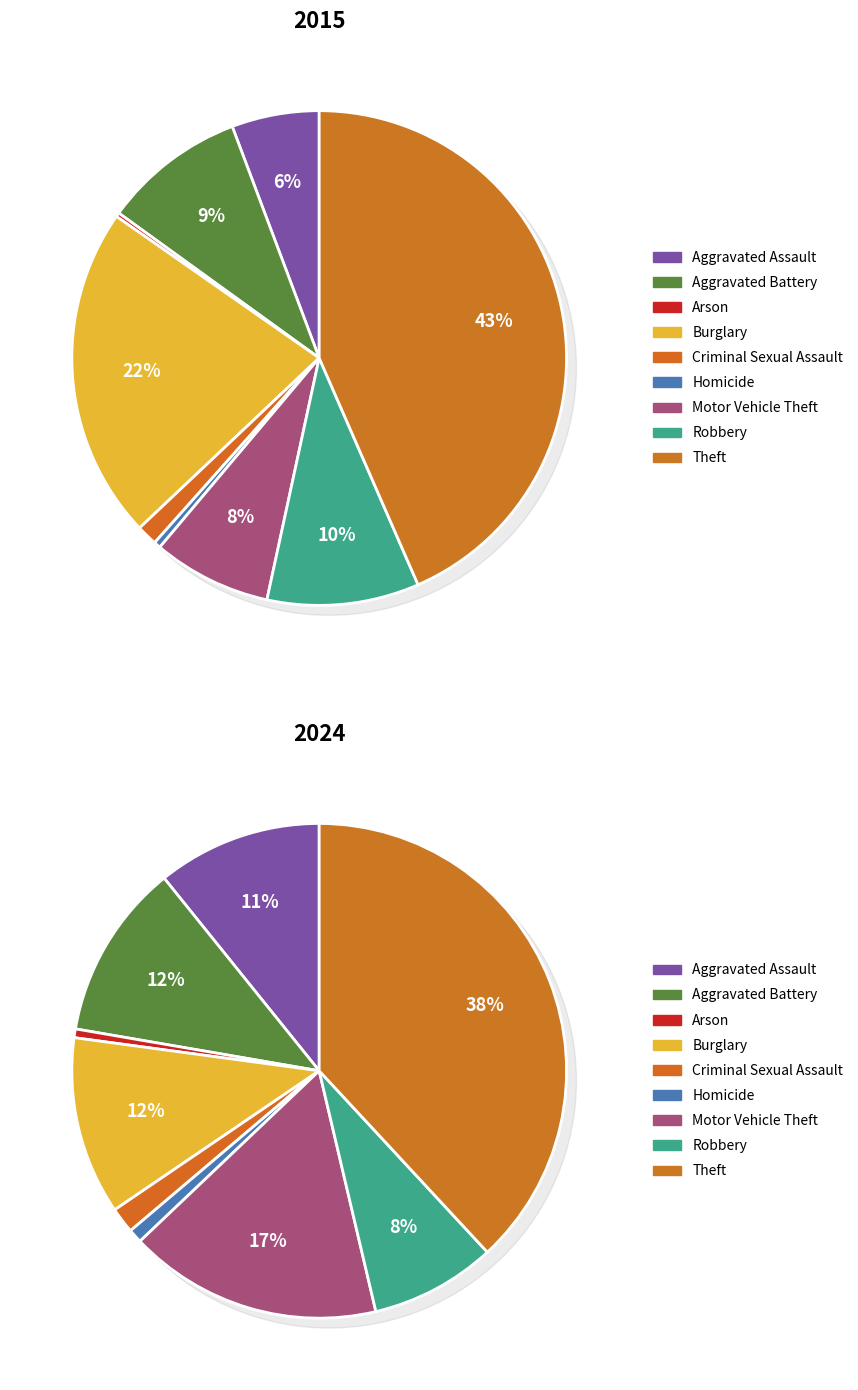

How many segments does this pie chart have?

9